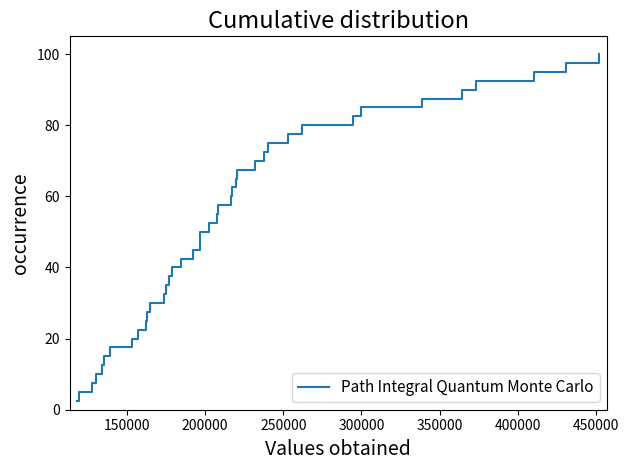

What is the smallest value displayed?

2.5